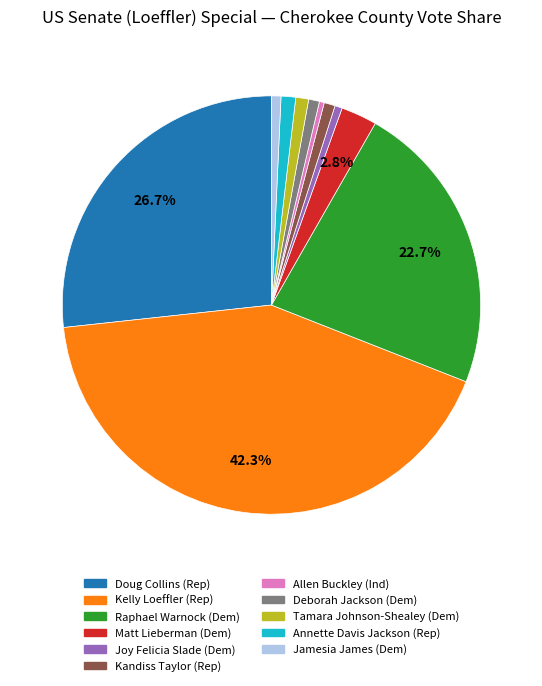

Does any single category account for the majority?

No